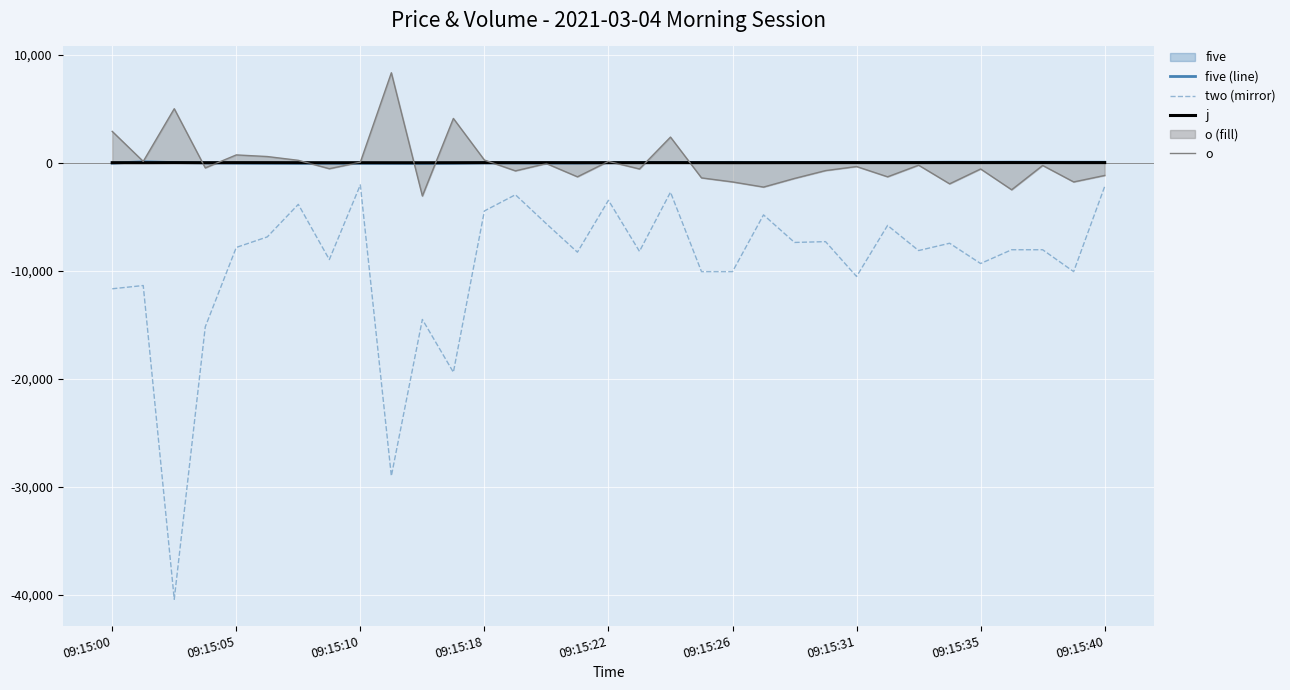

What is the minimum value for o?

-3083.3